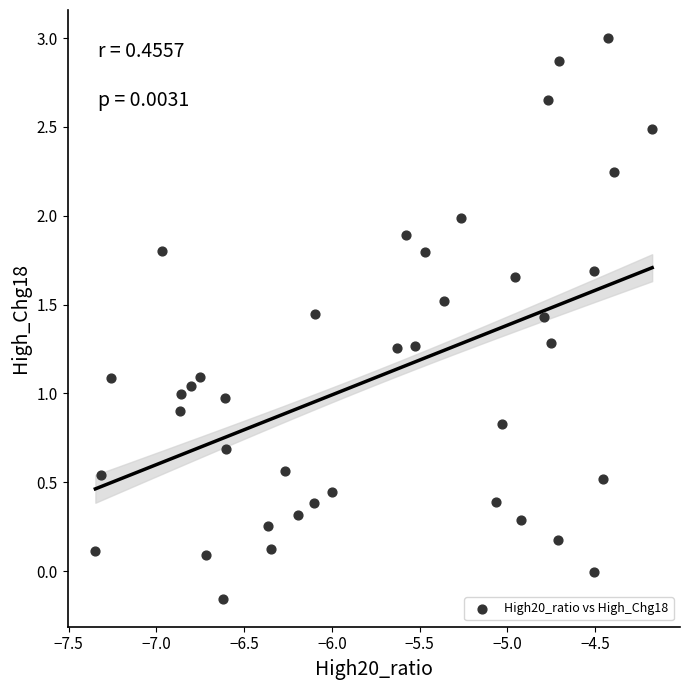

What is the range of Y values (max minus min)?

3.2